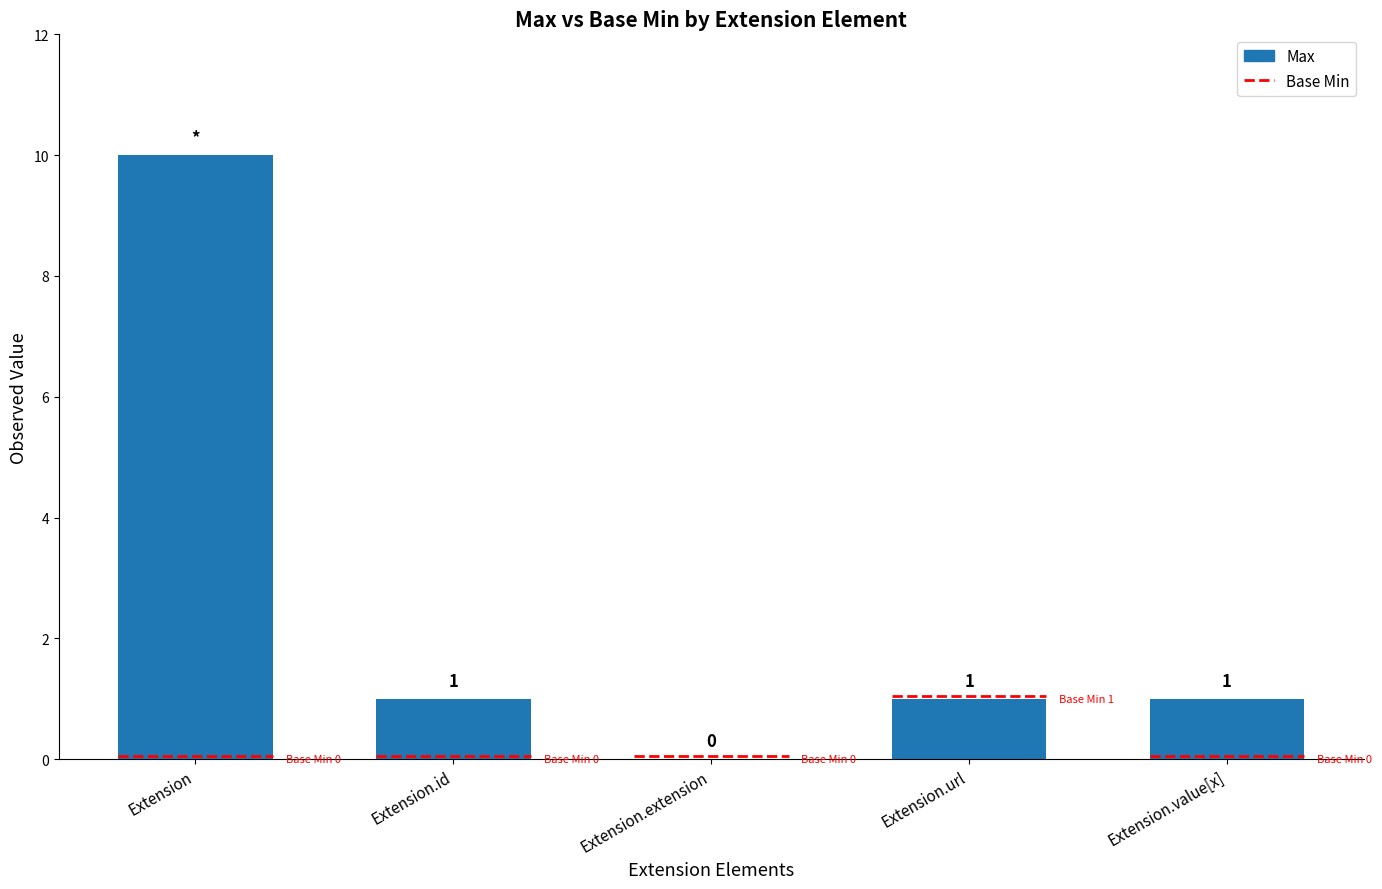

Which category has the highest value across all series?

Extension